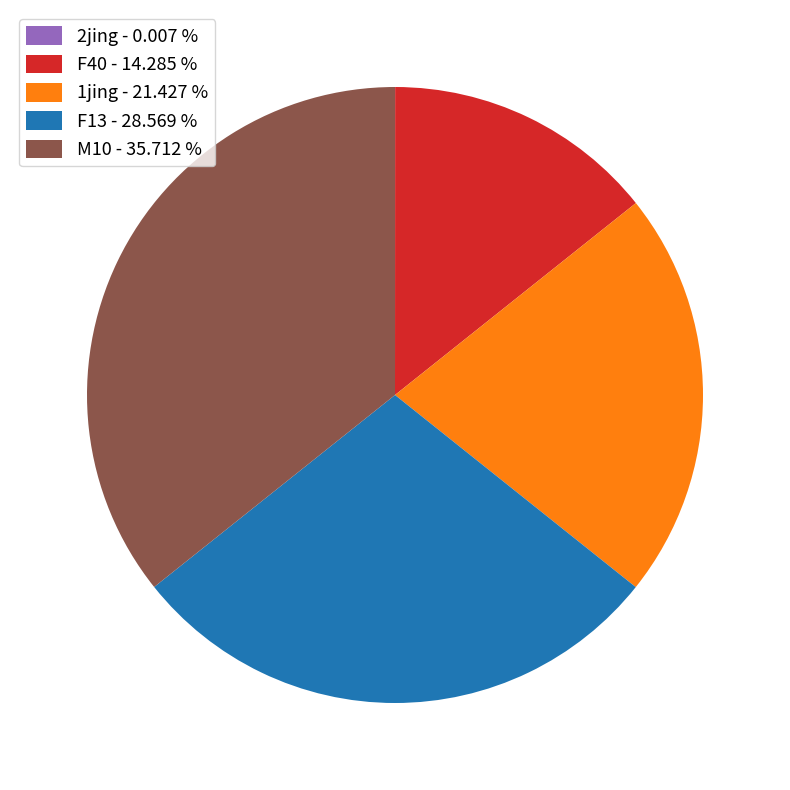

What is the ratio of the value at F40 - 14.285 % to the value at 1jing - 21.427 %?

0.7